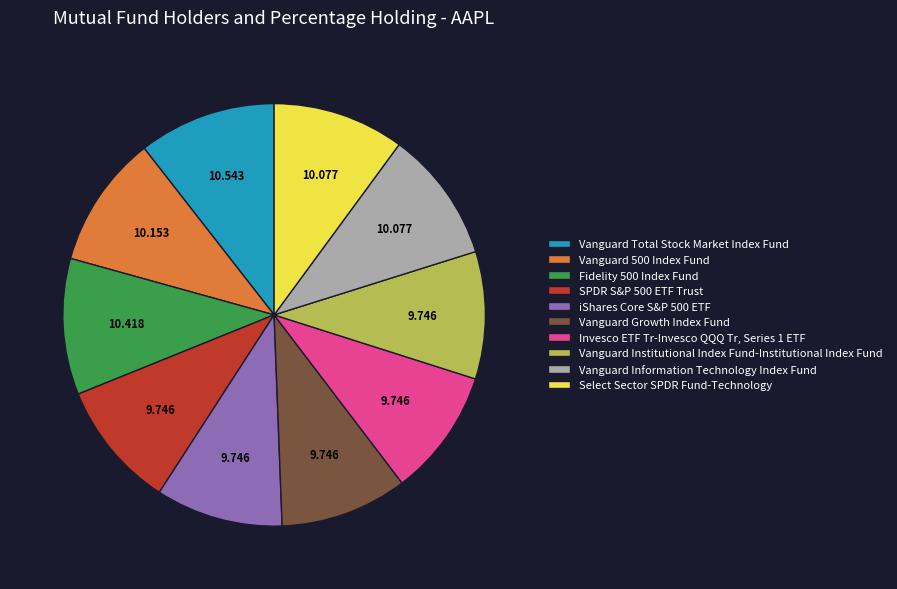

Does Fidelity 500 Index Fund represent more than half of the total?

No